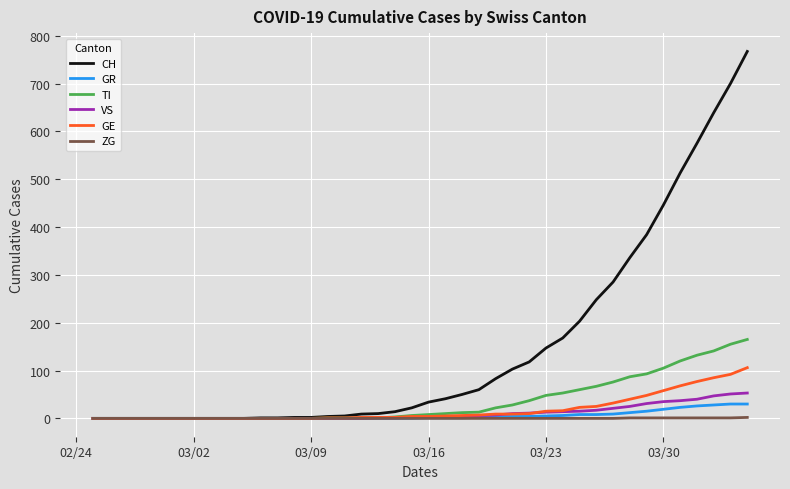

Does the chart have visible grid lines?

Yes